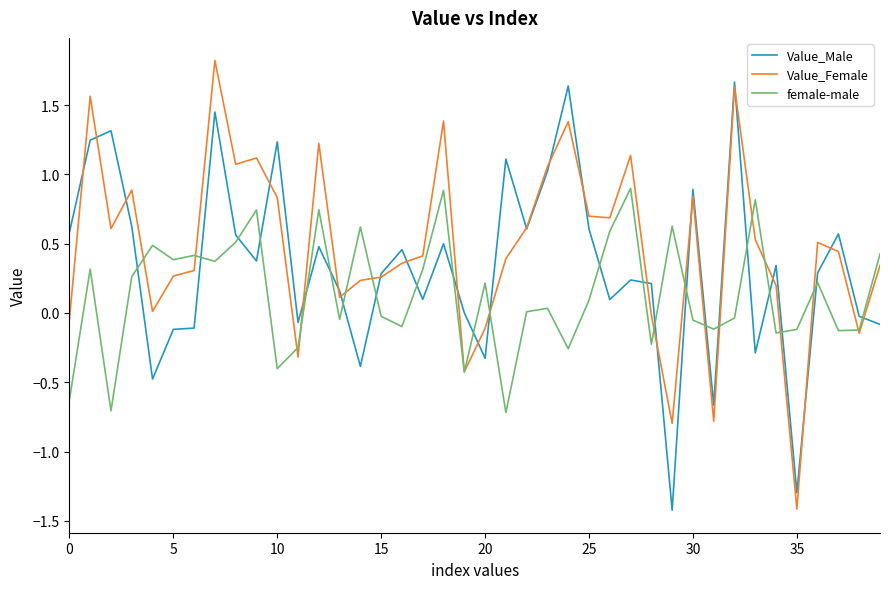

How many times do Value_Male and female-male cross each other?

23